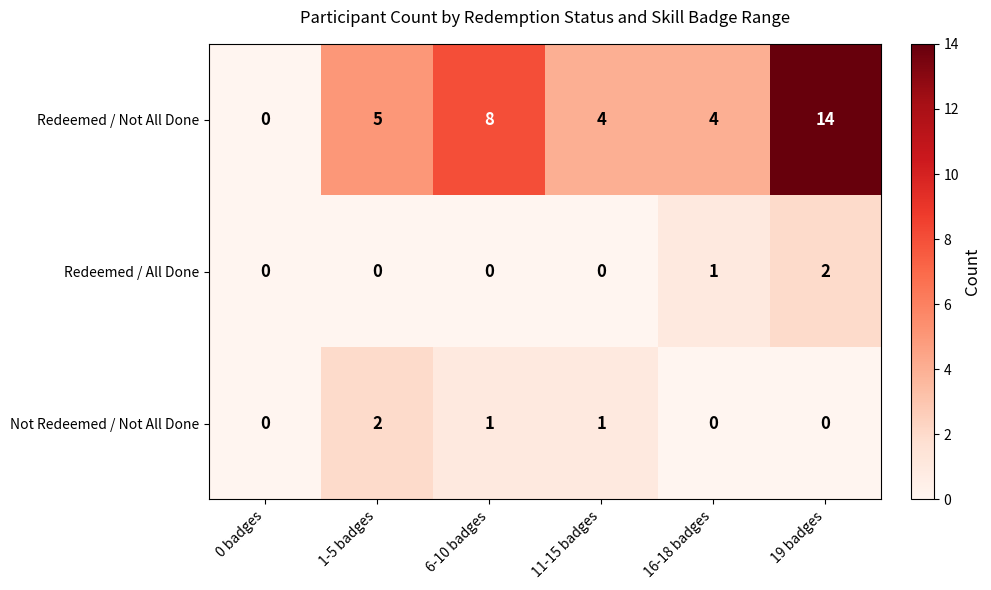

What is the total value across all series at 6-10 badges?

9